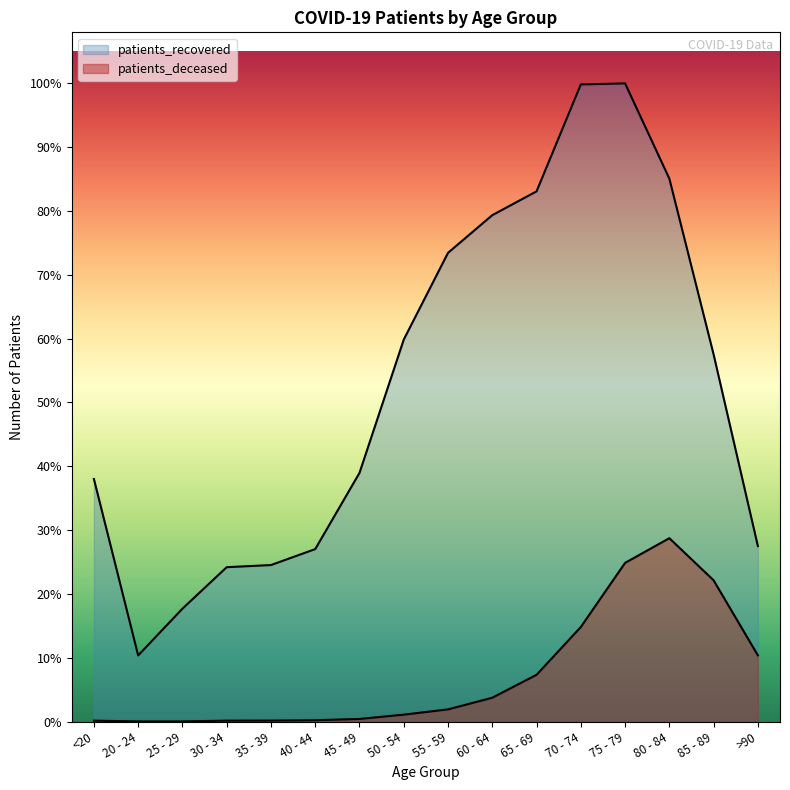

How many lines are shown in the chart?

2